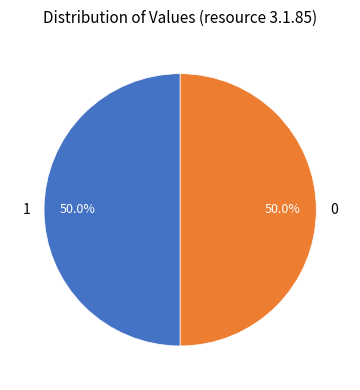

Do 0 and 1 together represent more than half of the pie?

Yes